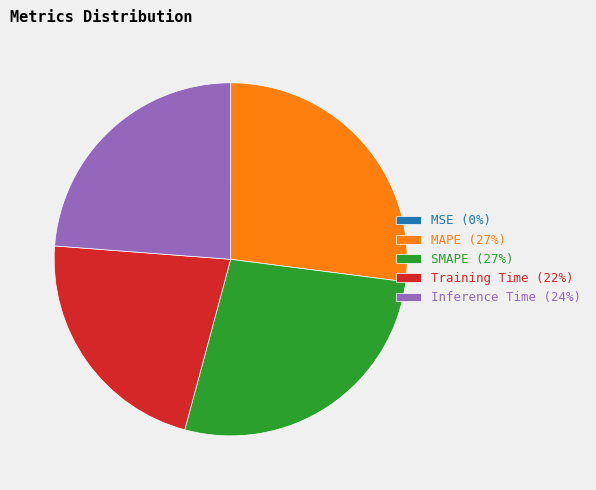

Is there any slice that represents more than half of the pie?

No